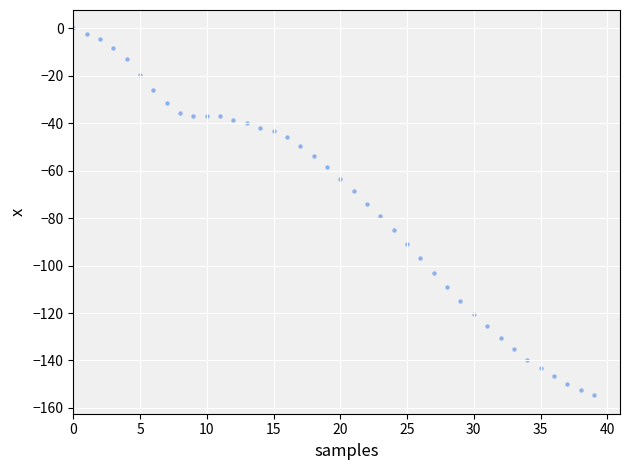

What is the range of Y values (max minus min)?

154.7